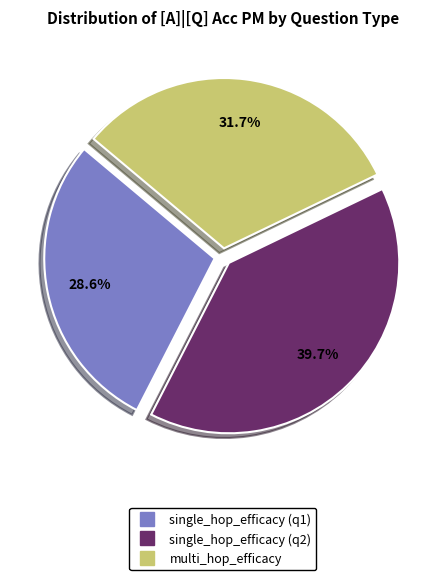

Is there any slice that represents more than half of the pie?

No